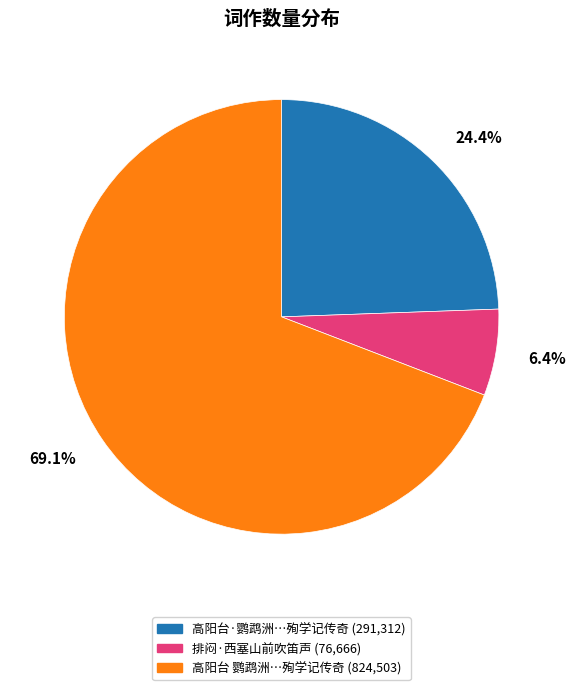

Is there any slice that represents more than half of the pie?

Yes